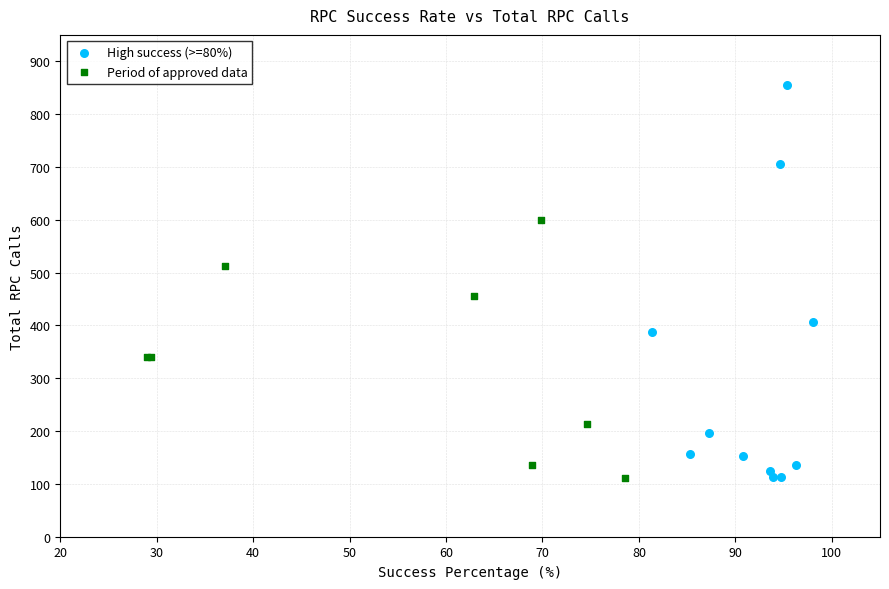

Which series reaches the maximum Y coordinate?

High success (>=80%)